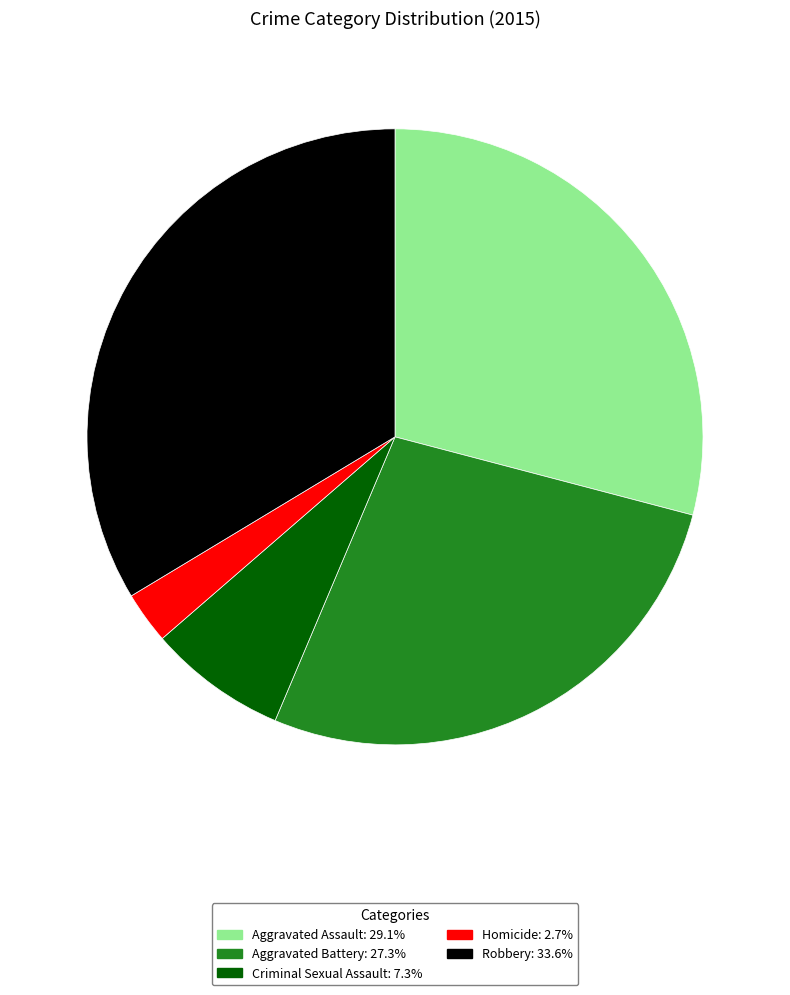

What is the ratio of the value at Aggravated Assault to the value at Homicide?

10.7